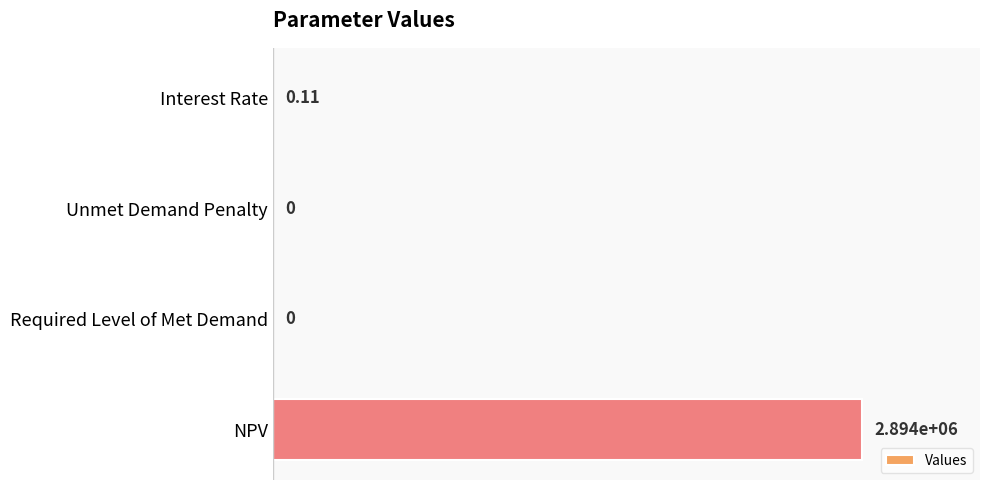

Which category has the highest value across all series?

NPV